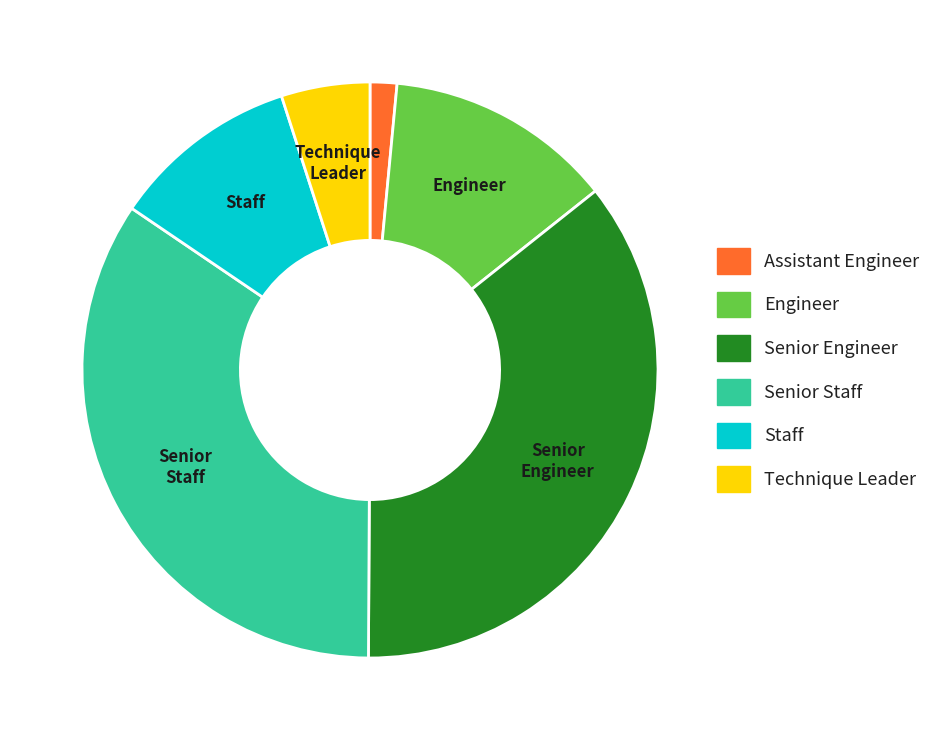

Is the sum of Senior Staff and Staff greater than half?

No